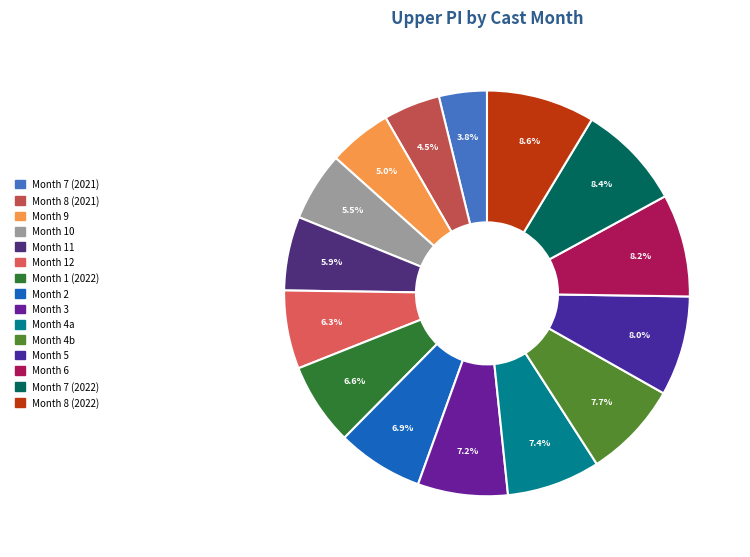

Count the number of slices in the pie.

15